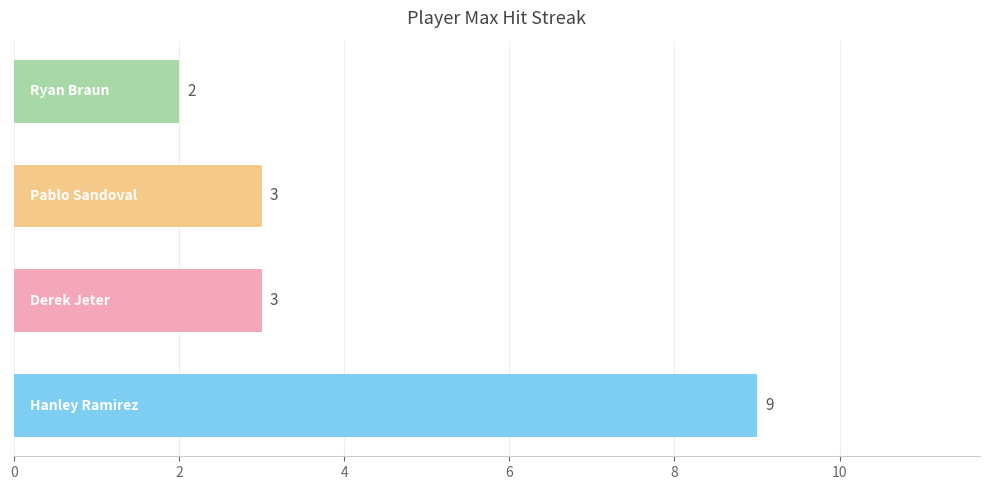

Reading bottom to top, transcribe all the data shown in this chart.

9	3	3	2